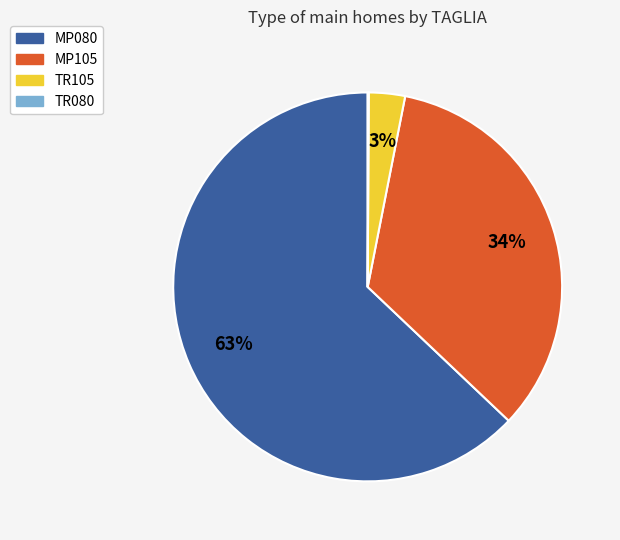

Is there a majority slice in this chart?

Yes